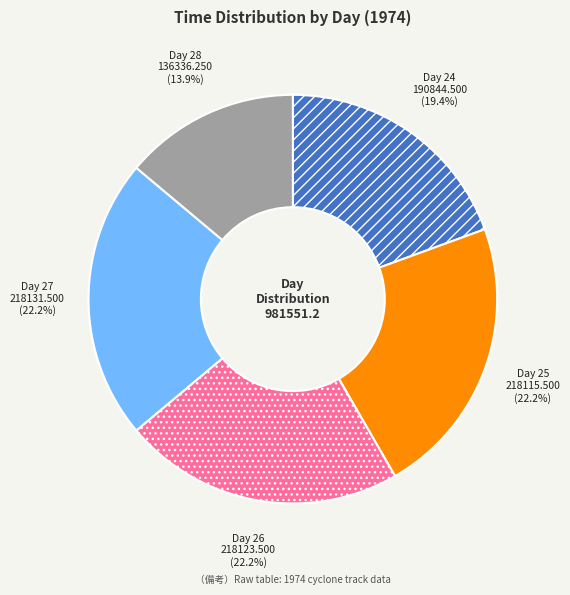

Is there a majority slice in this chart?

No